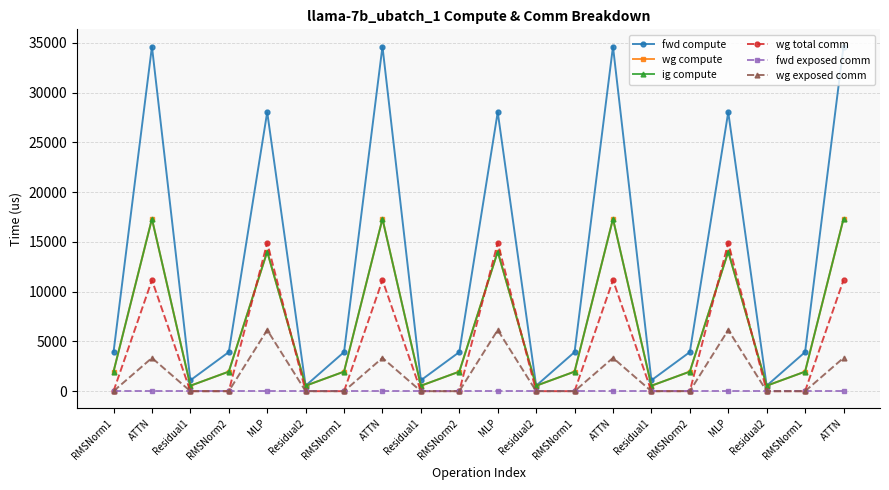

Reading left to right, list all the values displayed in this chart.

fwd compute: 3928.8	34621.5	1095.2	3928.8	28034.8	547.6	3928.8	34621.5	1095.2	3928.8	28034.8	547.6	3928.8	34621.5	1095.2	3928.8	28034.8	547.6	3928.8	34621.5
wg compute: 1964.4	17310.8	547.6	1964.4	14017.4	547.6	1964.4	17310.8	547.6	1964.4	14017.4	547.6	1964.4	17310.8	547.6	1964.4	14017.4	547.6	1964.4	17310.8
ig compute: 1964.4	17310.8	547.6	1964.4	14017.4	547.6	1964.4	17310.8	547.6	1964.4	14017.4	547.6	1964.4	17310.8	547.6	1964.4	14017.4	547.6	1964.4	17310.8
wg total comm: 0.0	11160.8	0.0	0.0	14903.8	0.0	0.0	11160.8	0.0	0.0	14903.8	0.0	0.0	11160.8	0.0	0.0	14903.8	0.0	0.0	11160.8
fwd exposed comm: 0.0	0.0	0.0	0.0	0.0	0.0	0.0	0.0	0.0	0.0	0.0	0.0	0.0	0.0	0.0	0.0	0.0	0.0	0.0	0.0
wg exposed comm: 0.0	3342.2	0.0	0.0	6147.9	0.0	0.0	3342.2	0.0	0.0	6147.9	0.0	0.0	3342.2	0.0	0.0	6147.9	0.0	0.0	3342.2